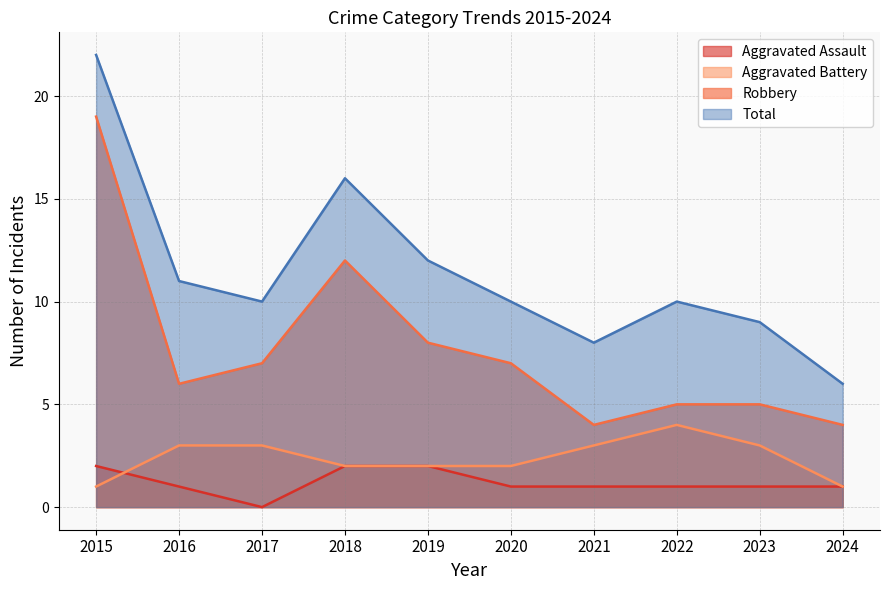

True or false: Aggravated Assault has more than 1 points higher than both neighbors.

False